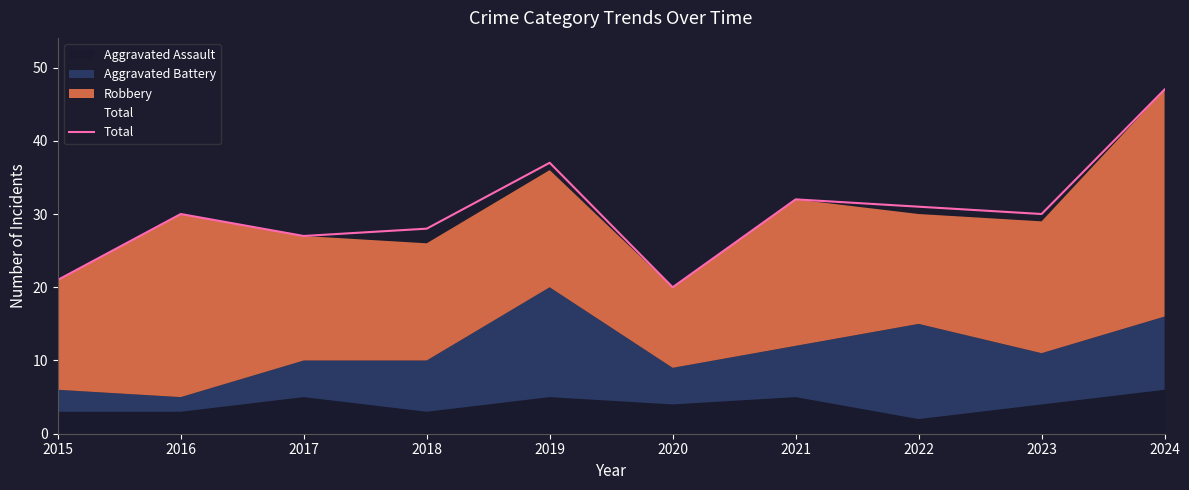

Reading left to right, what are all the values shown in this chart?

21	30	27	28	37	20	32	31	30	47